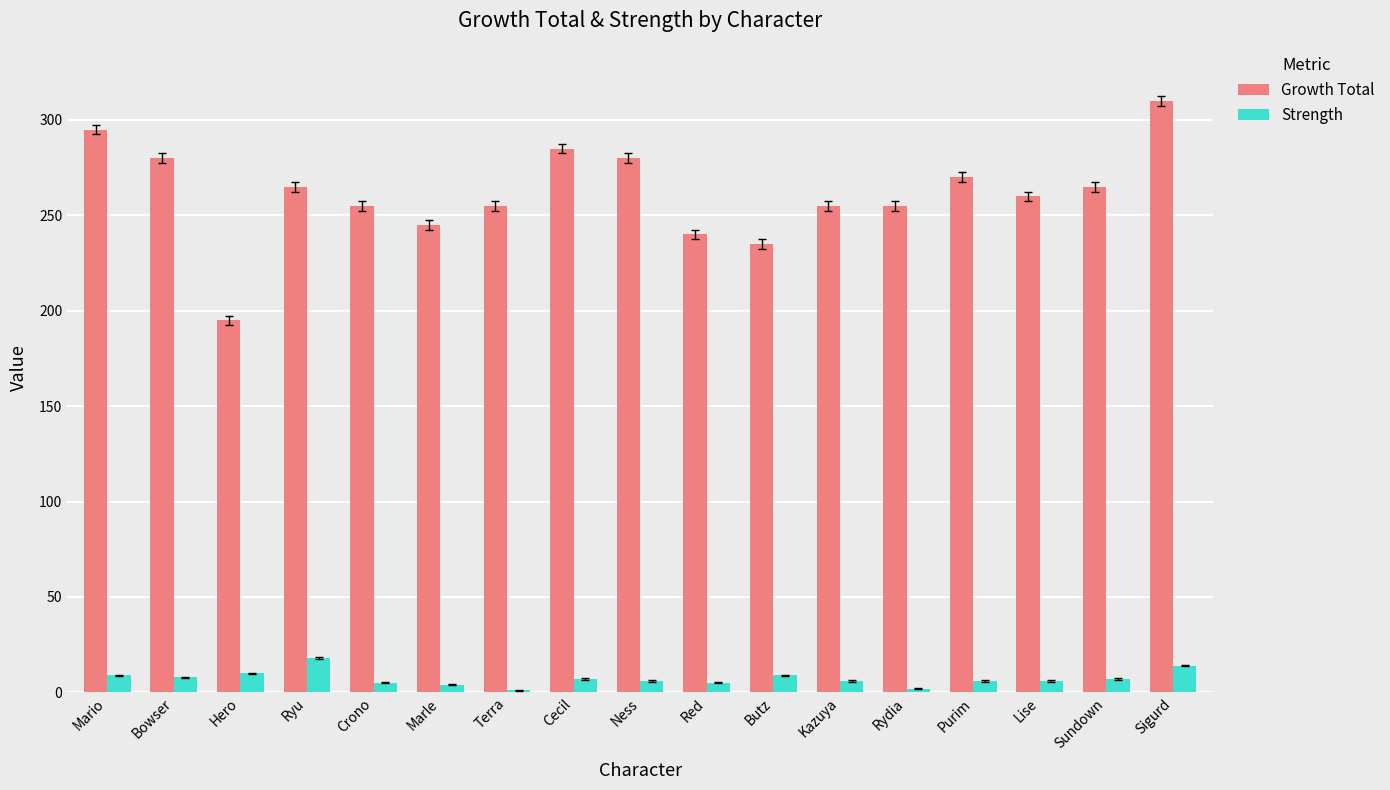

True or false: Strength has a value of 2 at Rydia.

True